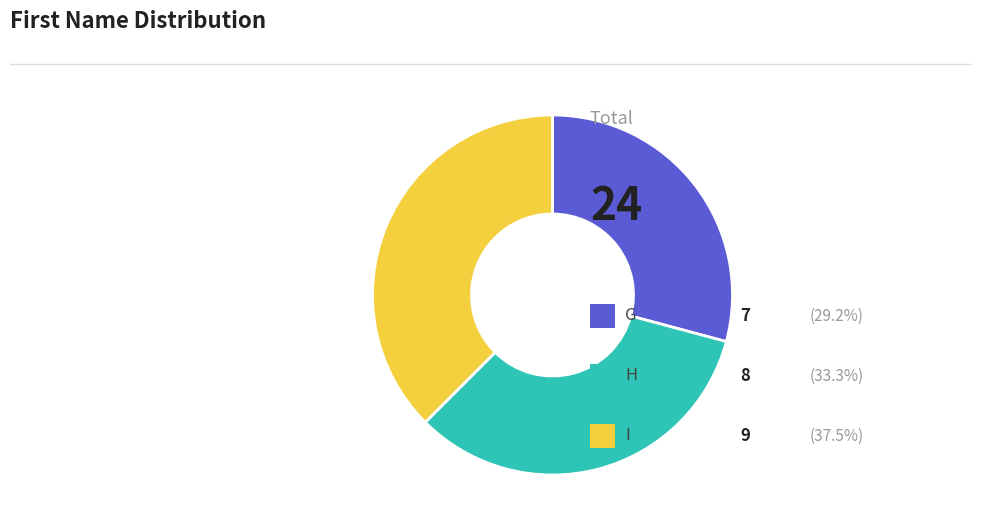

Is there any slice that represents more than half of the pie?

No